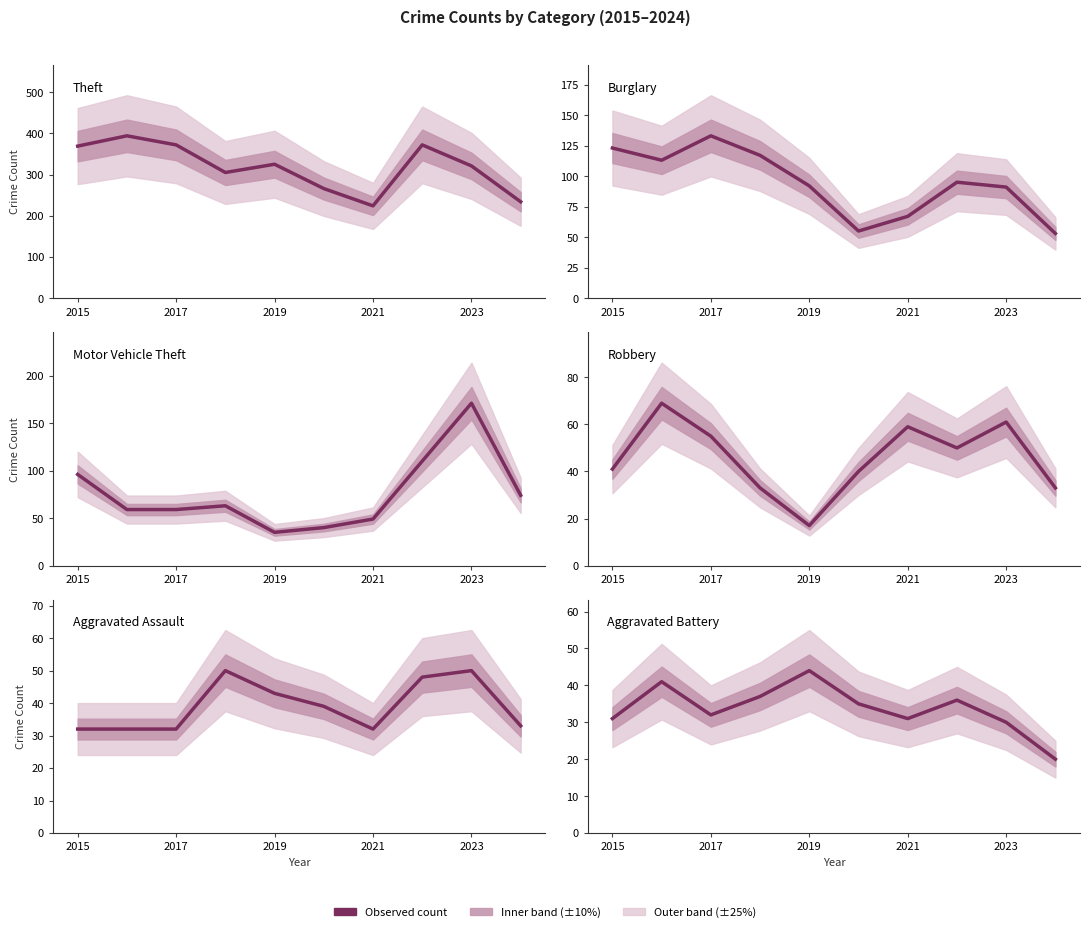

At which label does Motor Vehicle Theft first exceed 63?

2015